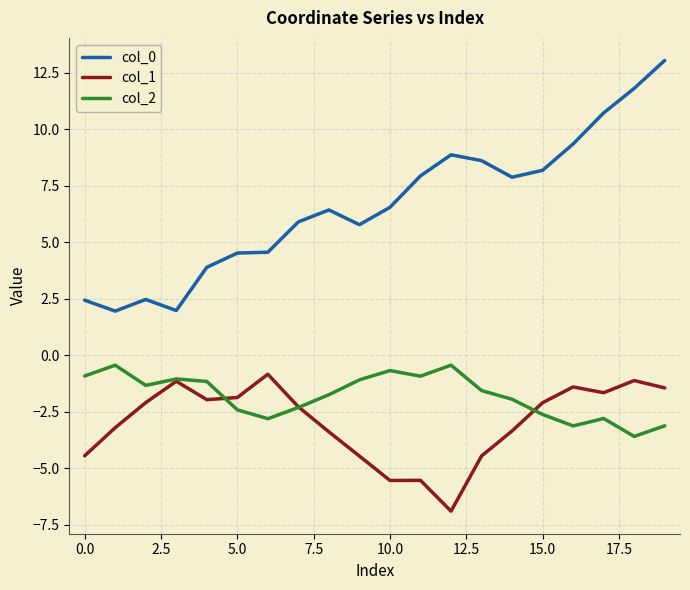

Which series has the largest total across all categories?

col_0